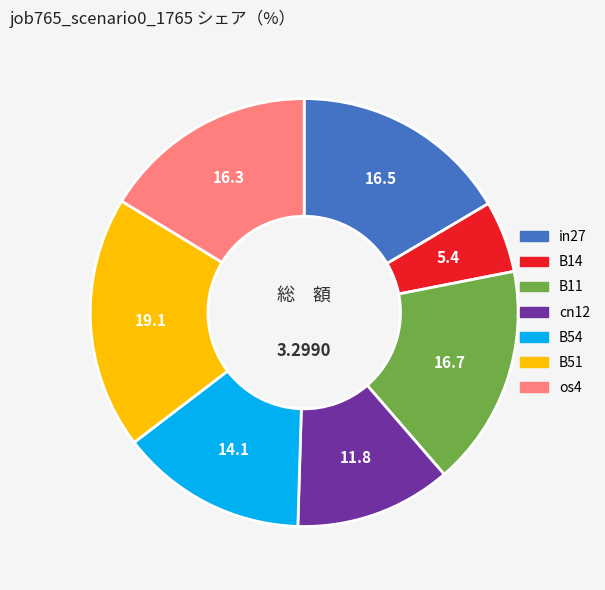

Is it true that B51 is 26% of the pie?

False